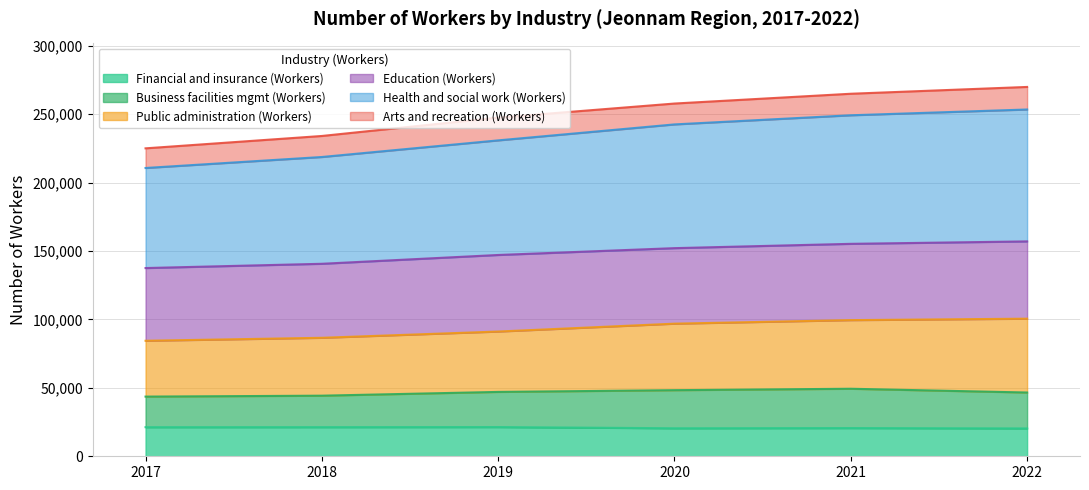

Is the value of Financial and insurance (Workers) at 2018 greater than the value of Health and social work (Workers) at 2018?

No